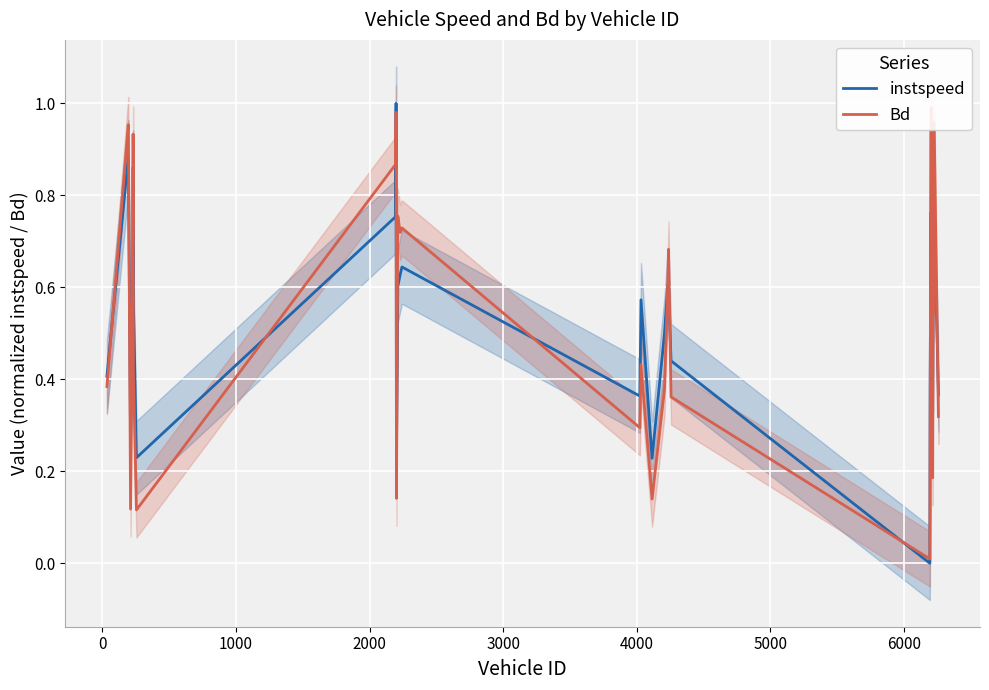

How many lines are shown in the chart?

2